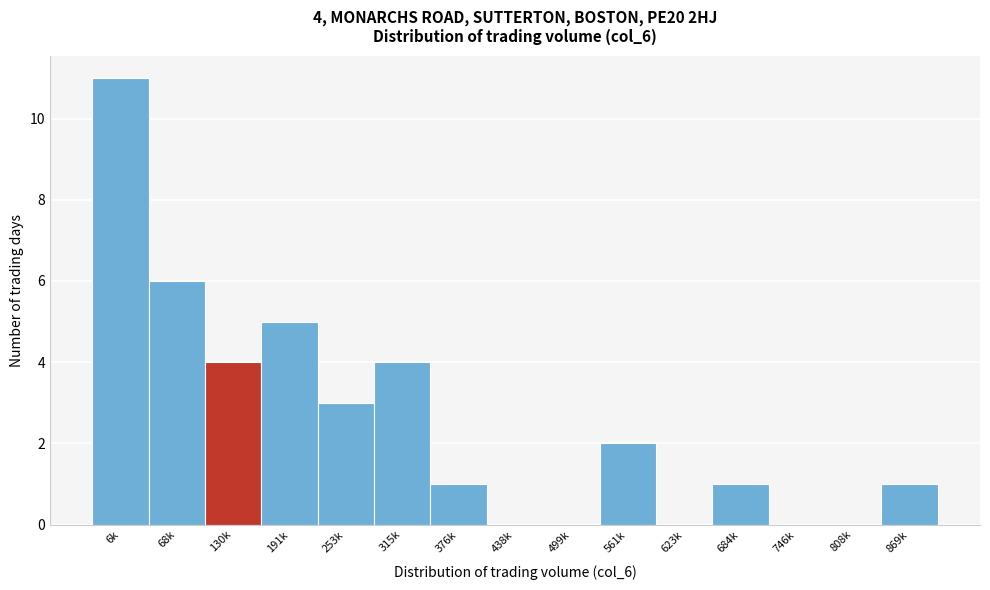

Reading left to right, extract all data points from this chart.

6k=11	68k=6	130k=4	191k=5	253k=3	315k=4	376k=1	438k=0	499k=0	561k=2	623k=0	684k=1	746k=0	808k=0	869k=1